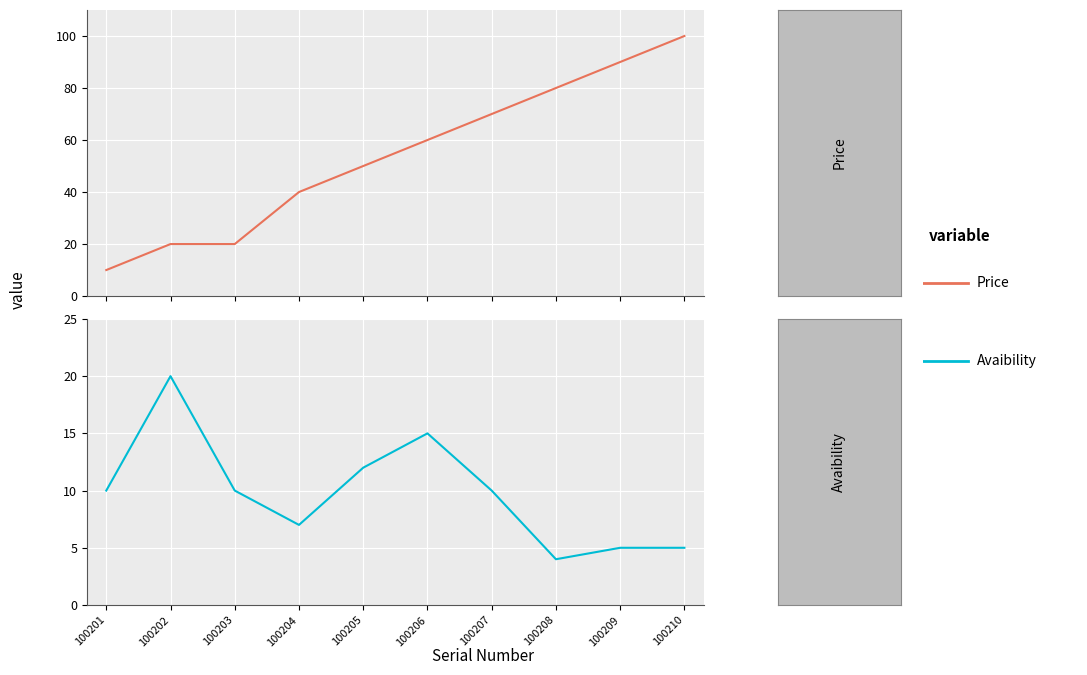

How many lines are shown in the chart?

2